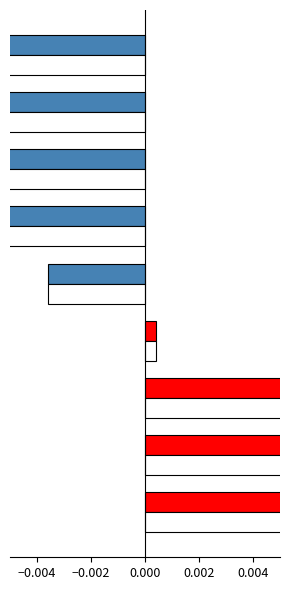

What are all the series names shown in the legend?

Batting Average1, Batting Average2